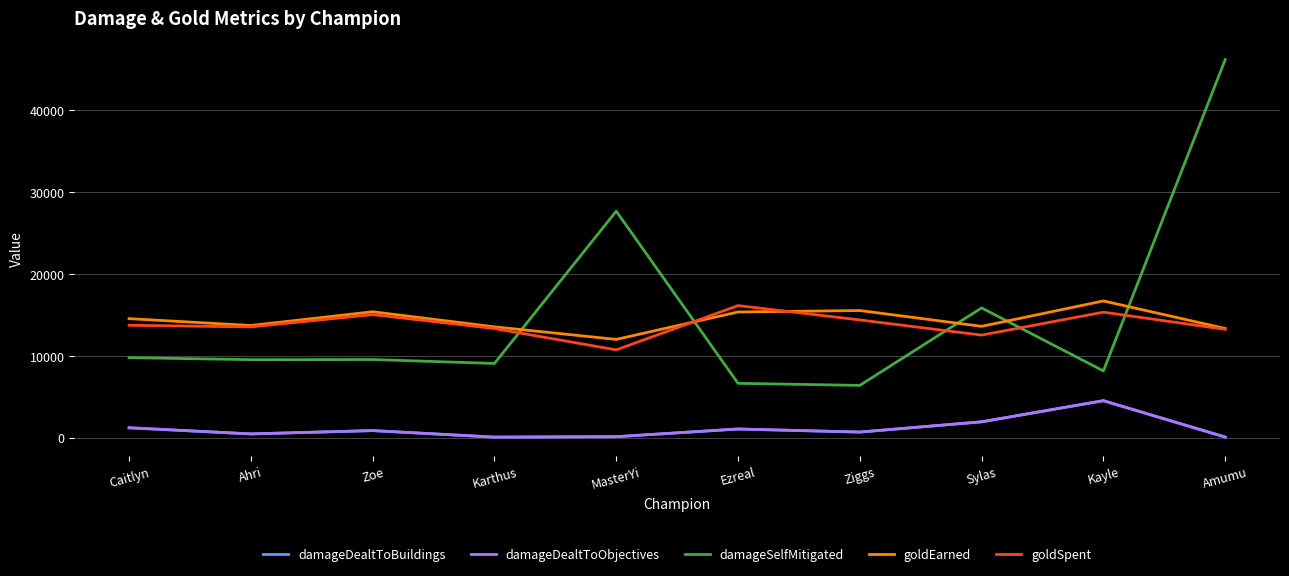

Does the chart display data point markers on the line(s)?

No